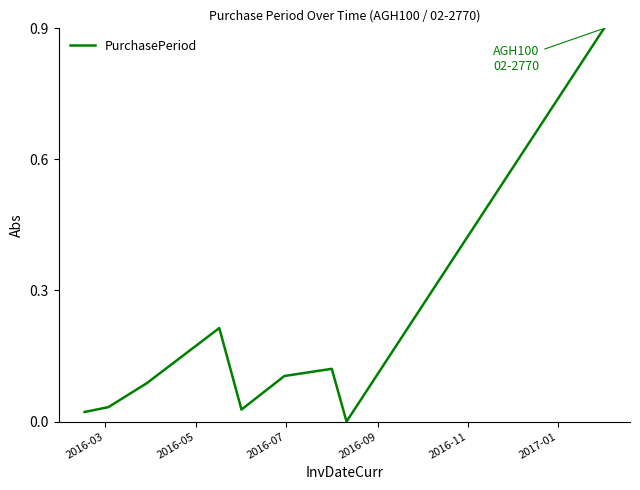

What is the greatest value displayed?

0.9